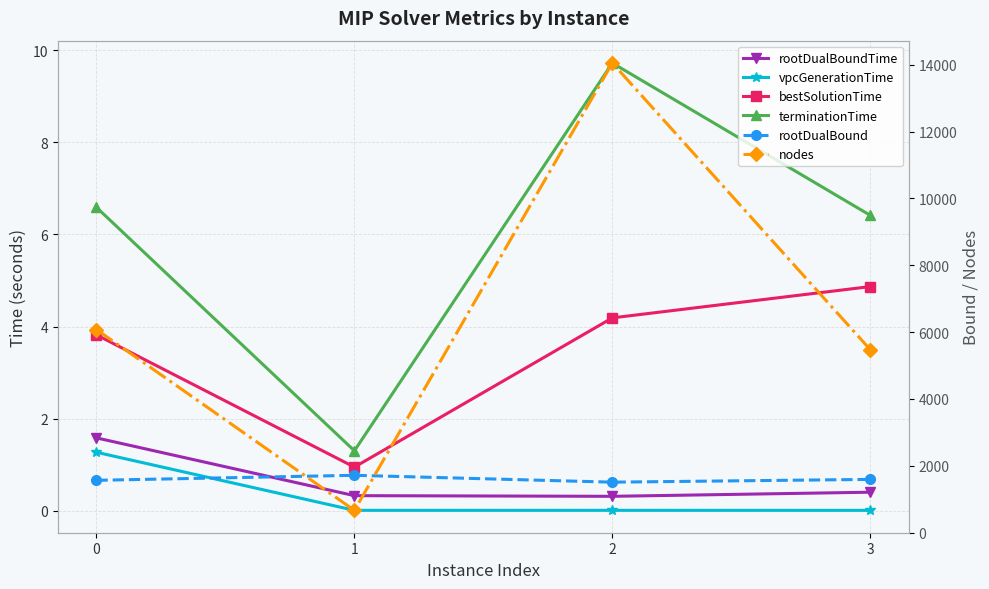

What is the highest value of the rootDualBound series?

1715.0